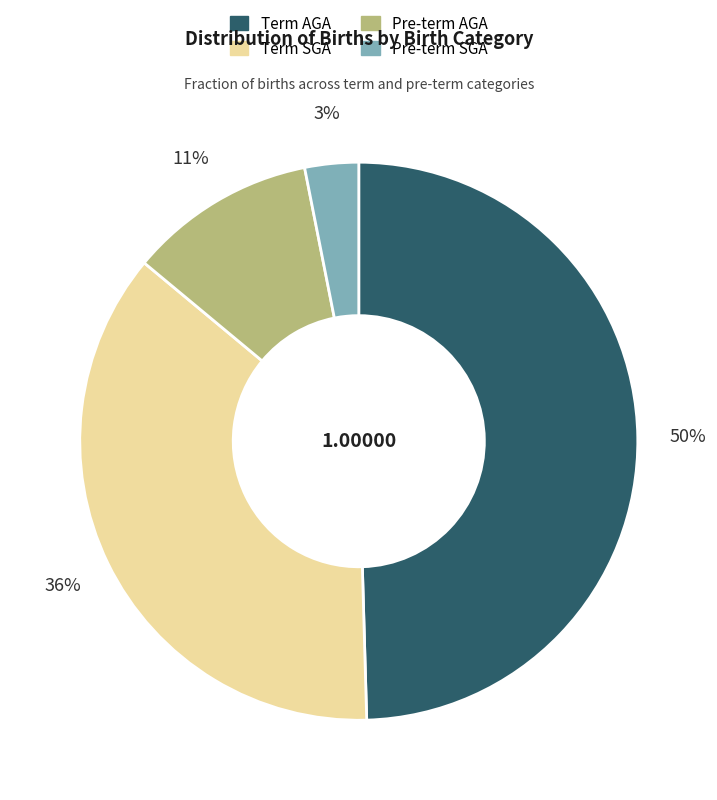

Combined, do Term SGA and Pre-term AGA account for over 50%?

No